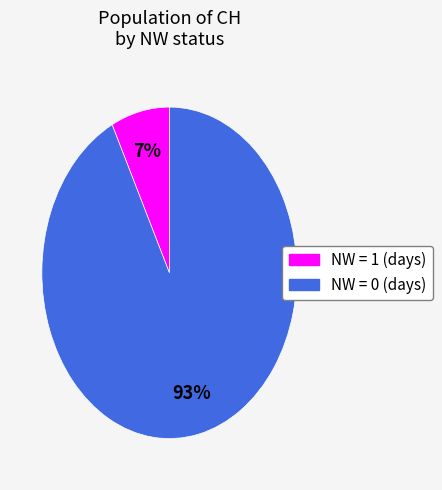

Is there any slice that represents more than half of the pie?

Yes